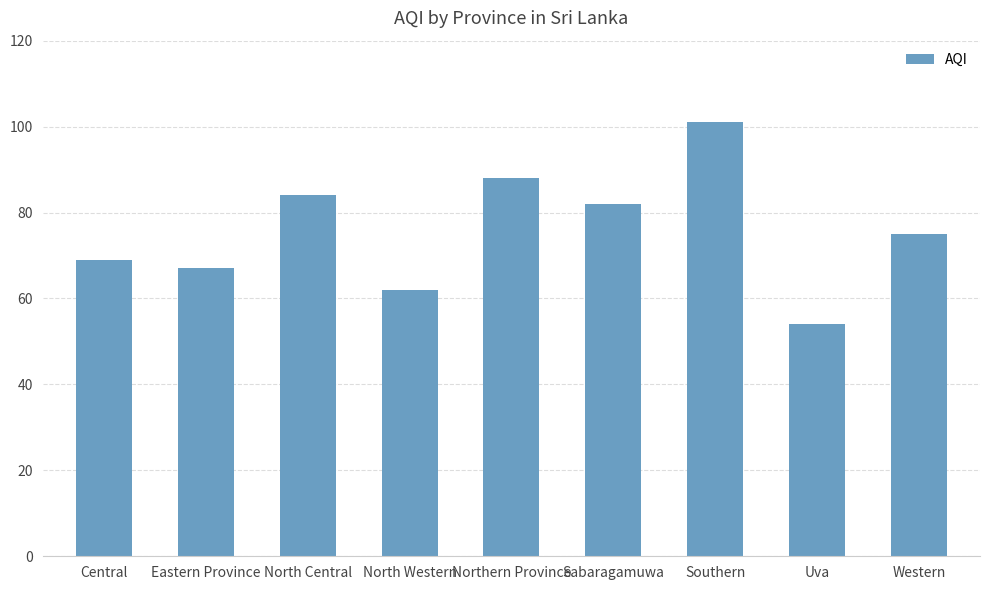

What is the label of the 5th bar from the right?

Northern Province